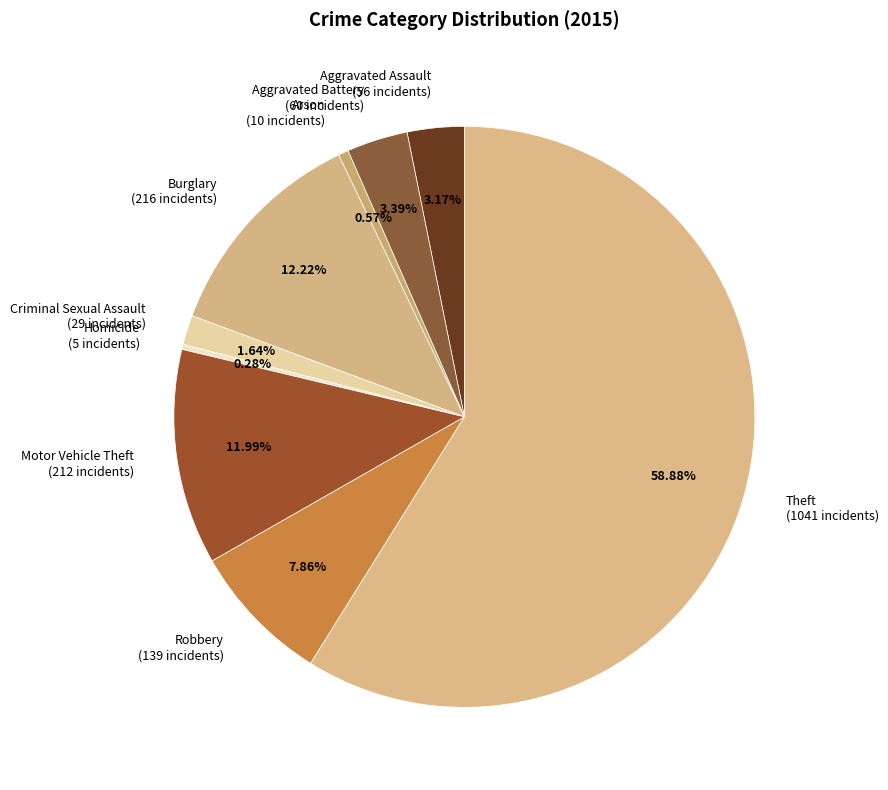

To the nearest percent, what is the combined percentage of Arson and Aggravated Assault?

4%